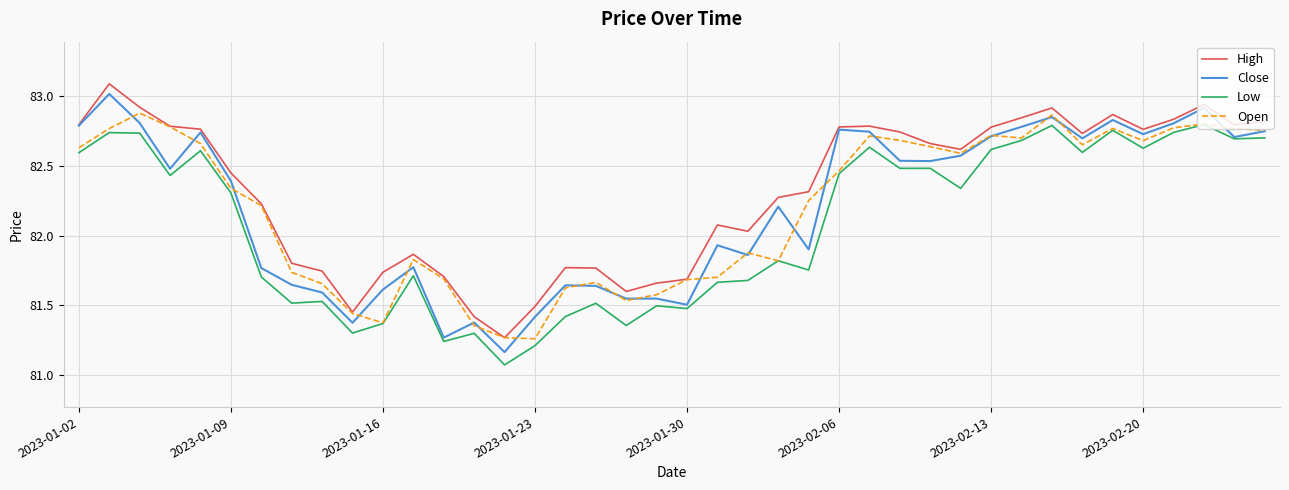

Which series has the largest total across all categories?

High